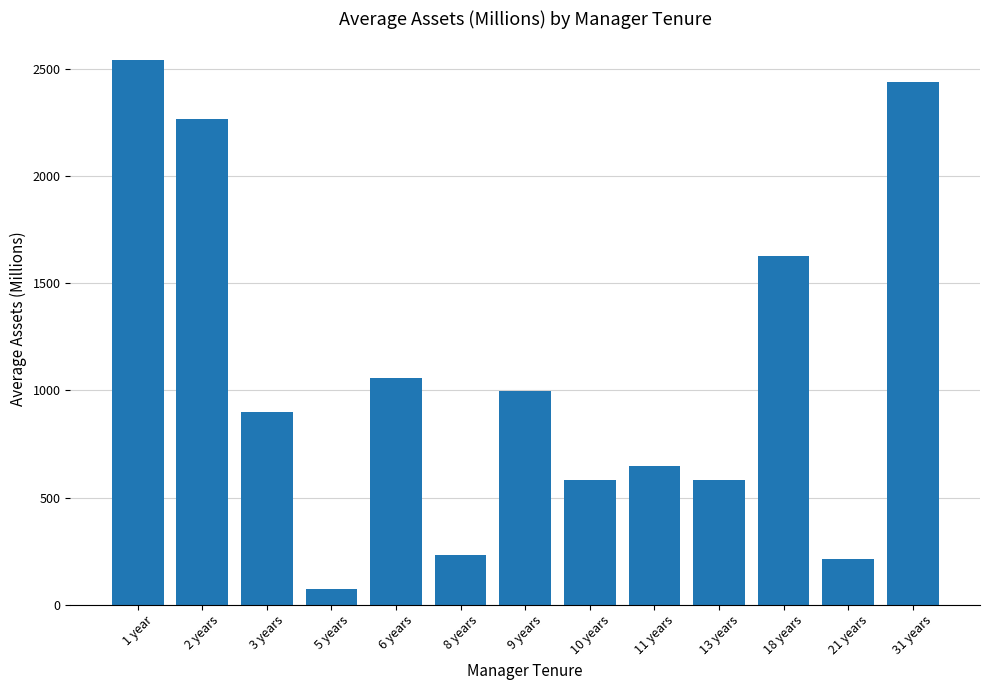

What is the sum of the values at 1 year and 2 years?

4810.6